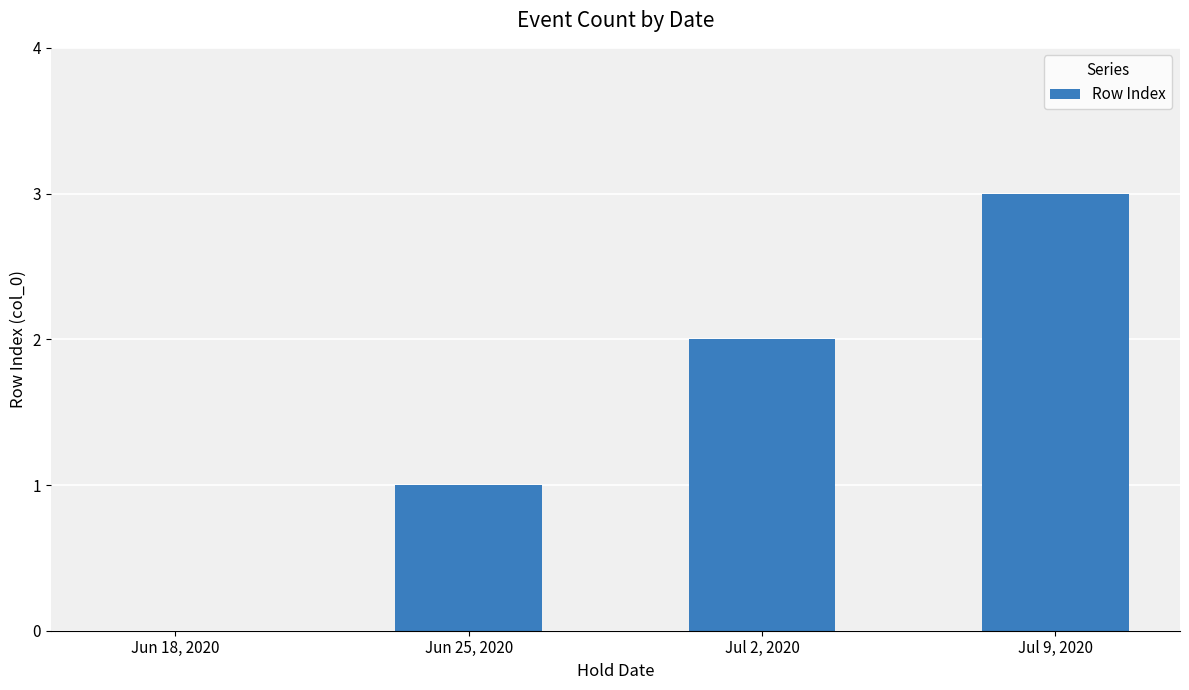

What is the change in value from Jul 2, 2020 to Jul 9, 2020?

+1